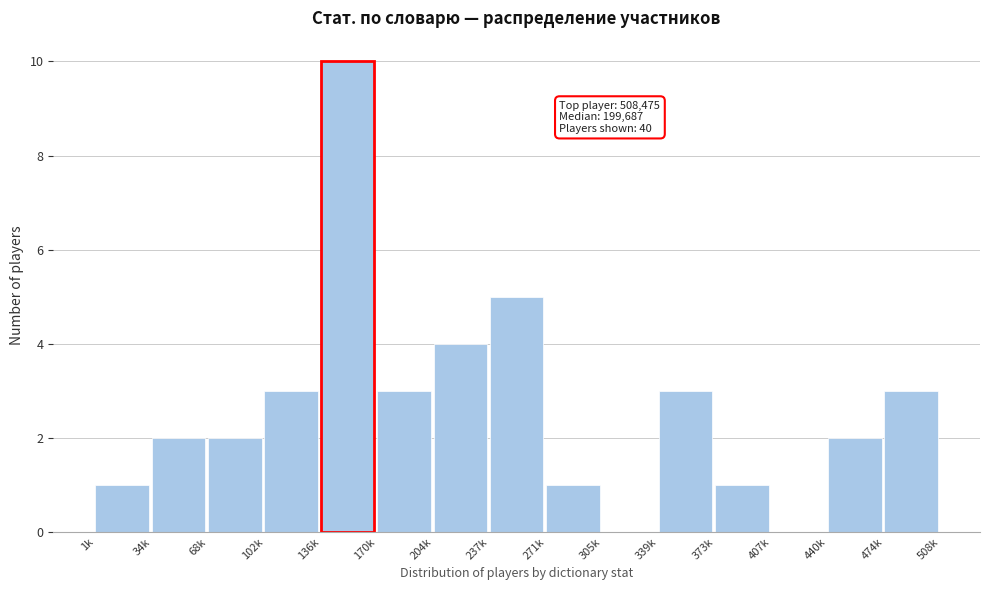

Reading left to right, transcribe all the data shown in this chart.

1k=1	34k=2	68k=2	102k=3	136k=10	170k=3	204k=4	237k=5	271k=1	305k=0	339k=3	373k=1	407k=0	440k=2	474k=3